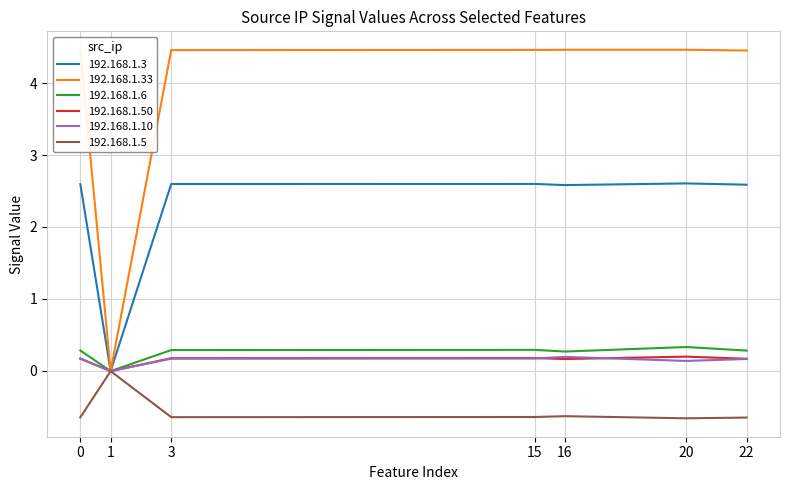

True or false: 192.168.1.3 has a value of 2.6 at 16.

True